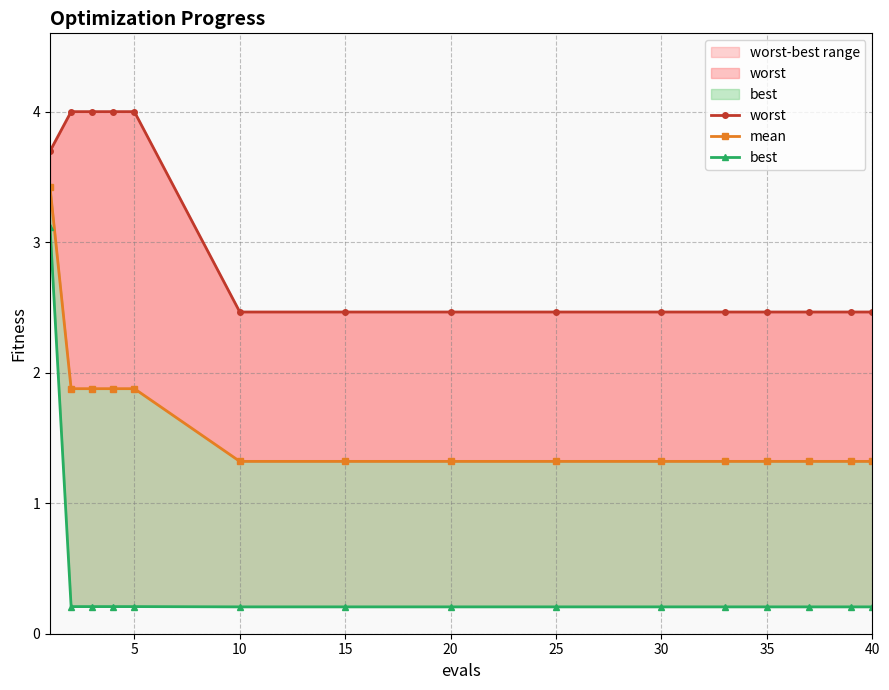

Which series has the widest spread of values?

best